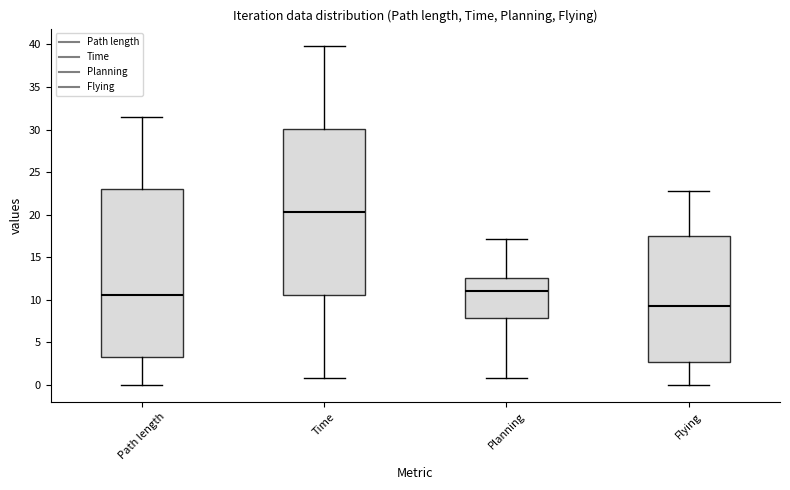

Reading left to right, transcribe this box plot: for each box, give where its median line is, the range the box spans, and where its two whiskers end, as read against the y-axis. The values are not printed on the chart, so give them approximately, as read against the axis.

Path length: median 10.5, box 3.5 to 23.0, whiskers 0.0 to 31.5
Time: median 20.5, box 10.5 to 30.0, whiskers 1.0 to 40.0
Planning: median 11.0, box 8.0 to 12.5, whiskers 1.0 to 17.0
Flying: median 9.5, box 3.0 to 17.5, whiskers 0.0 to 22.5